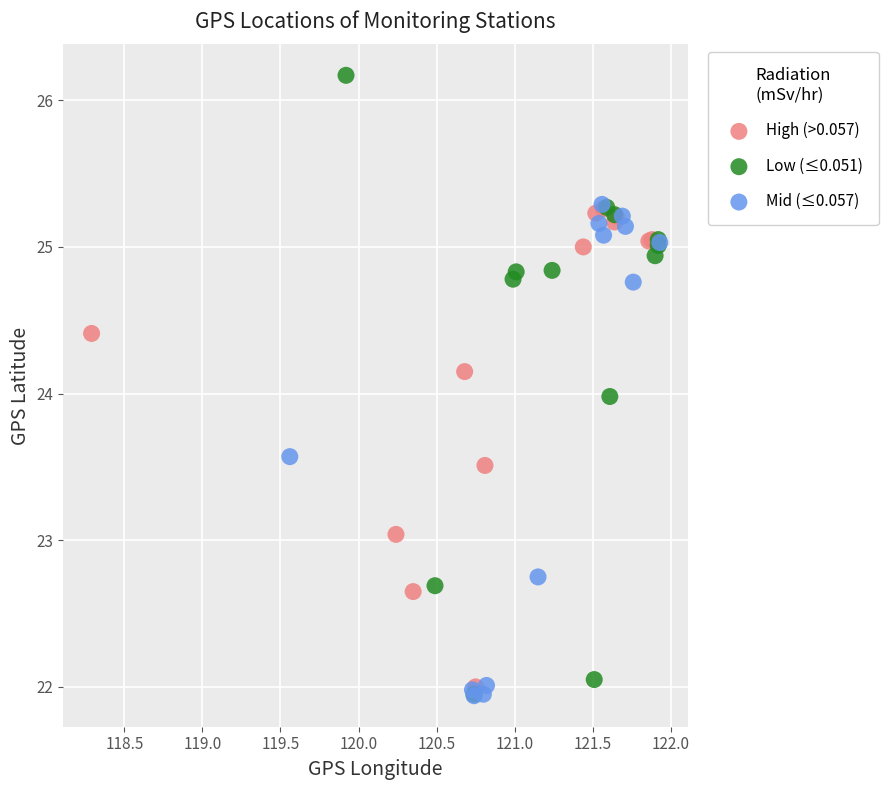

What are all the series names shown in the legend?

High (>0.057), Low (≤0.051), Mid (≤0.057)